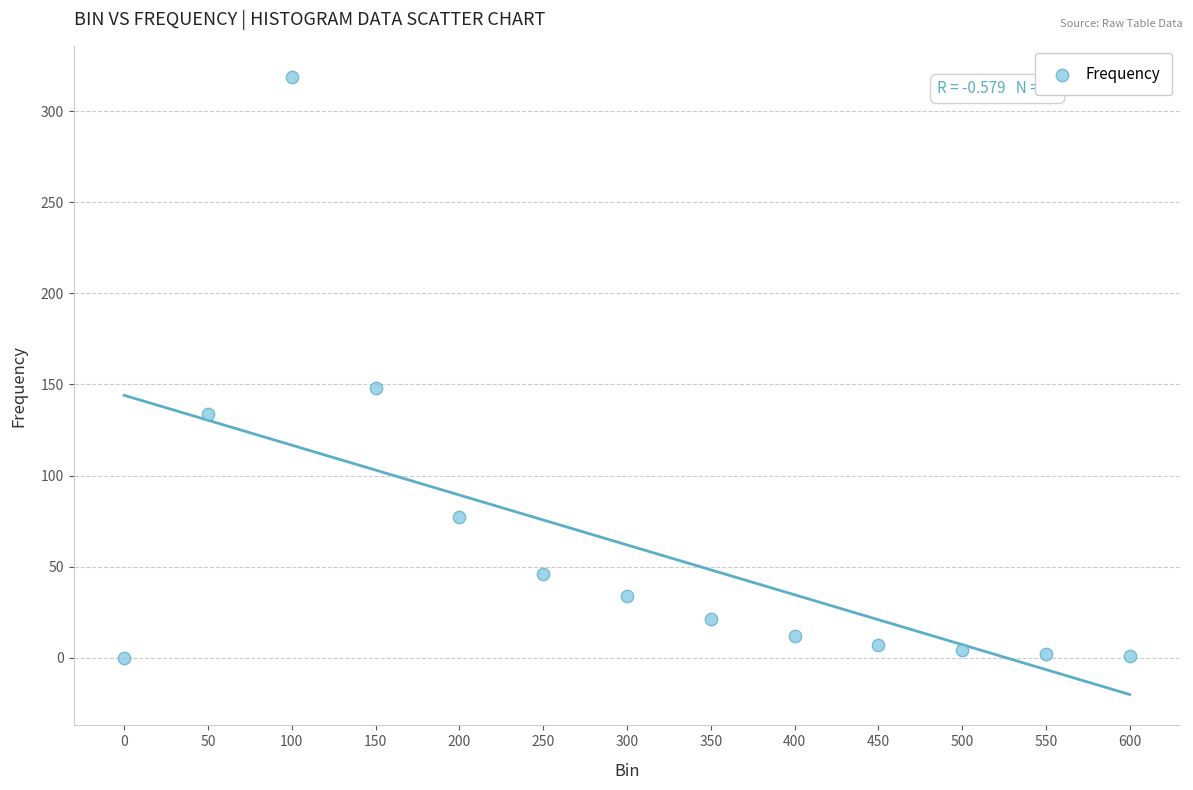

What Y value in the scatter plot is closest to 159?

148